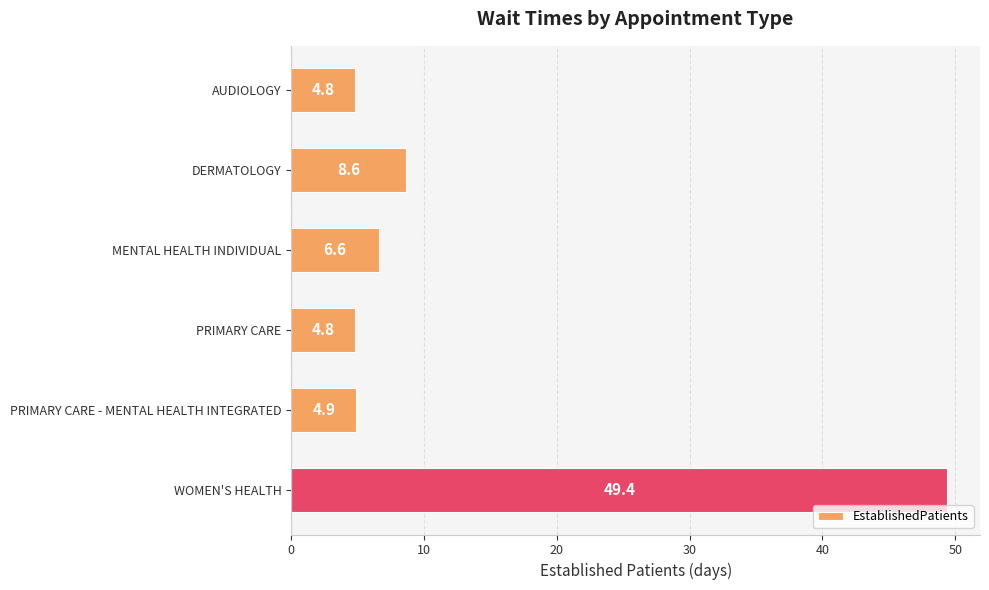

The value at AUDIOLOGY is 2.0. True or false?

False